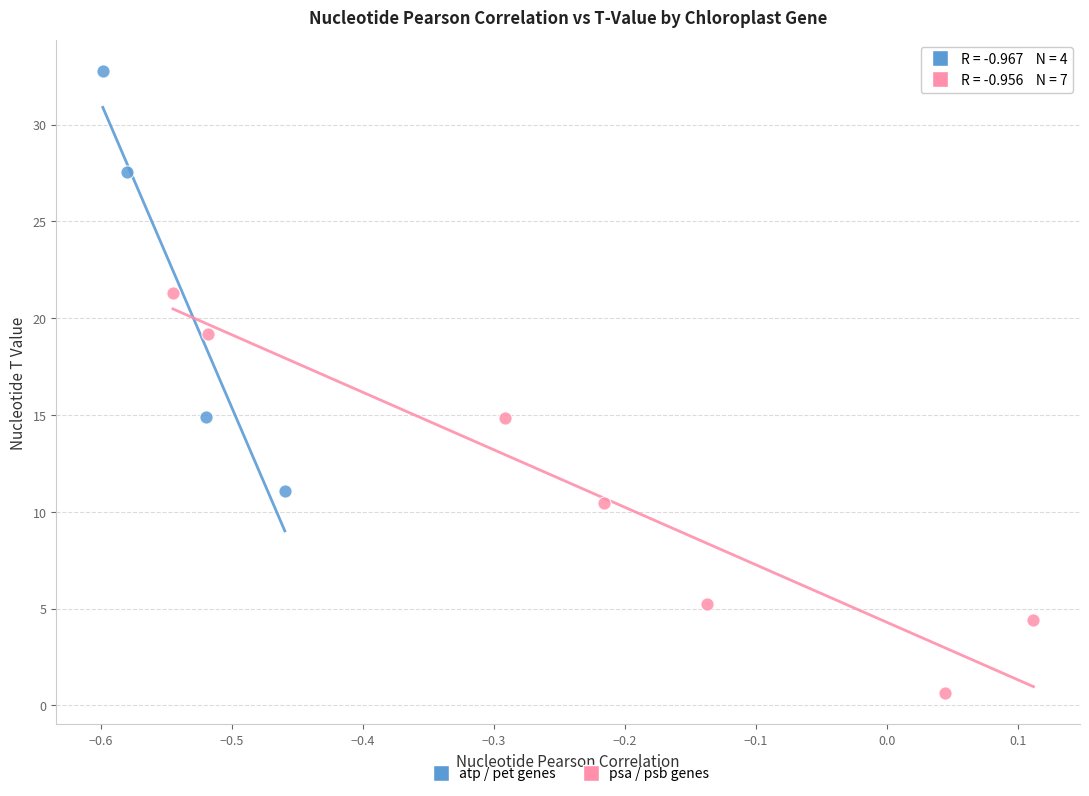

Which series has the largest Y range (max minus min)?

atp / pet genes